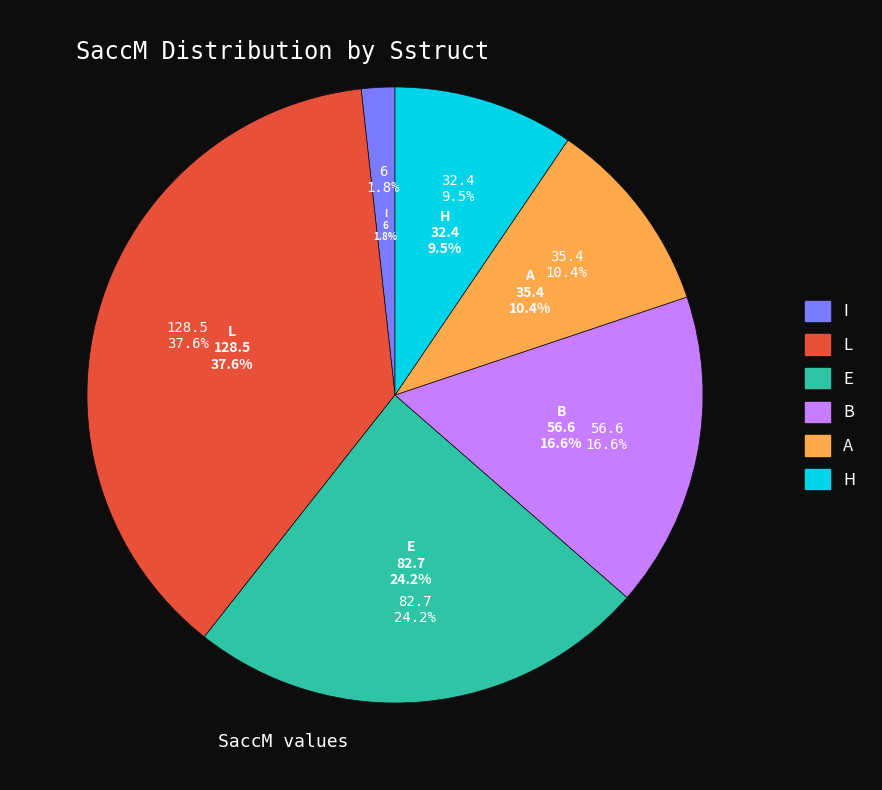

Approximately how many times larger is the value at E compared to A?

2.3